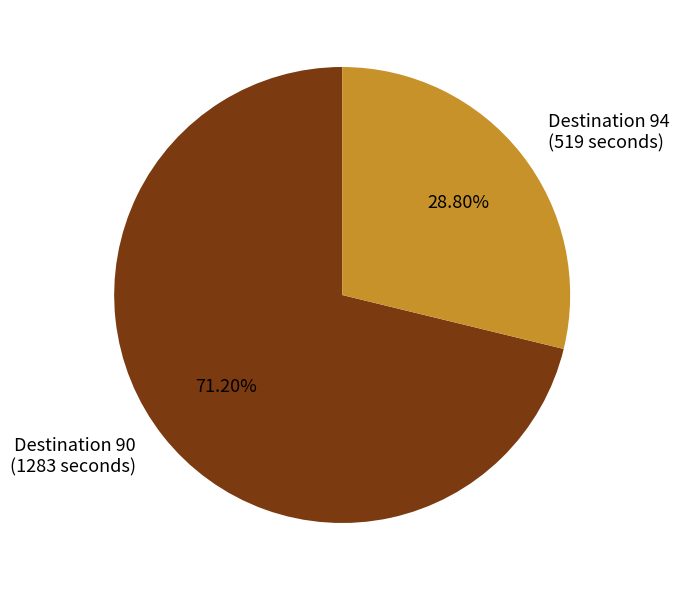

Which slice is the largest?

Destination 90 (1283 seconds)